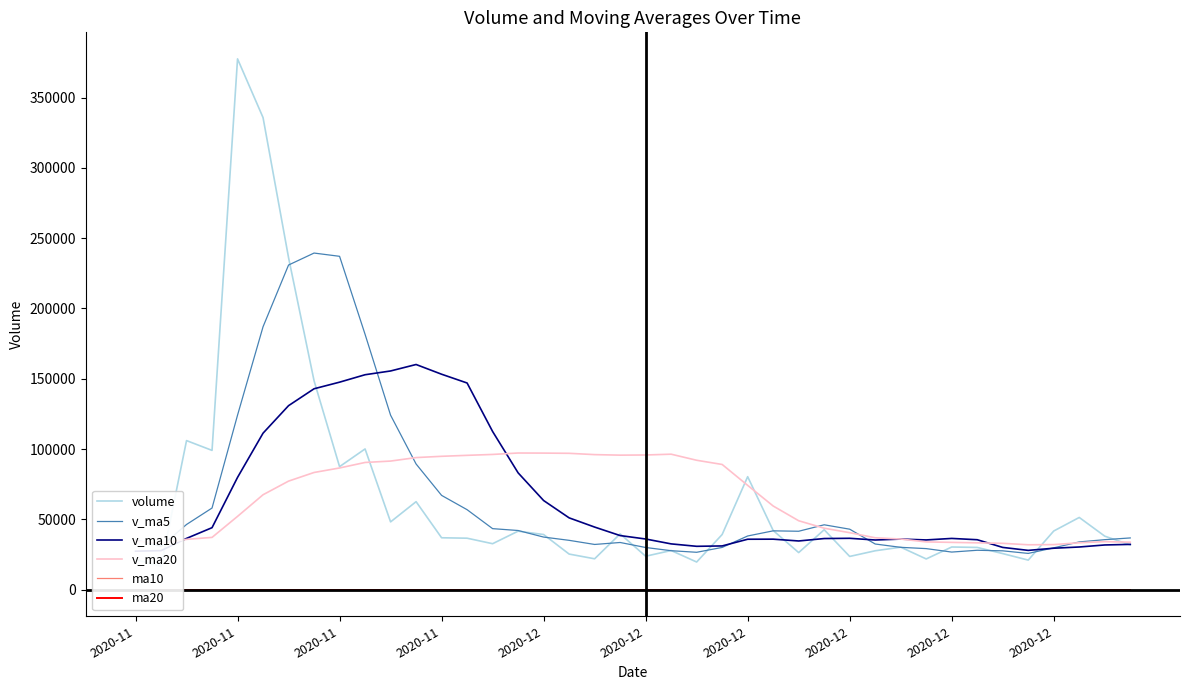

Rank the series by their maximum value, from highest to lowest.

volume, v_ma5, v_ma10, v_ma20, ma10, ma20